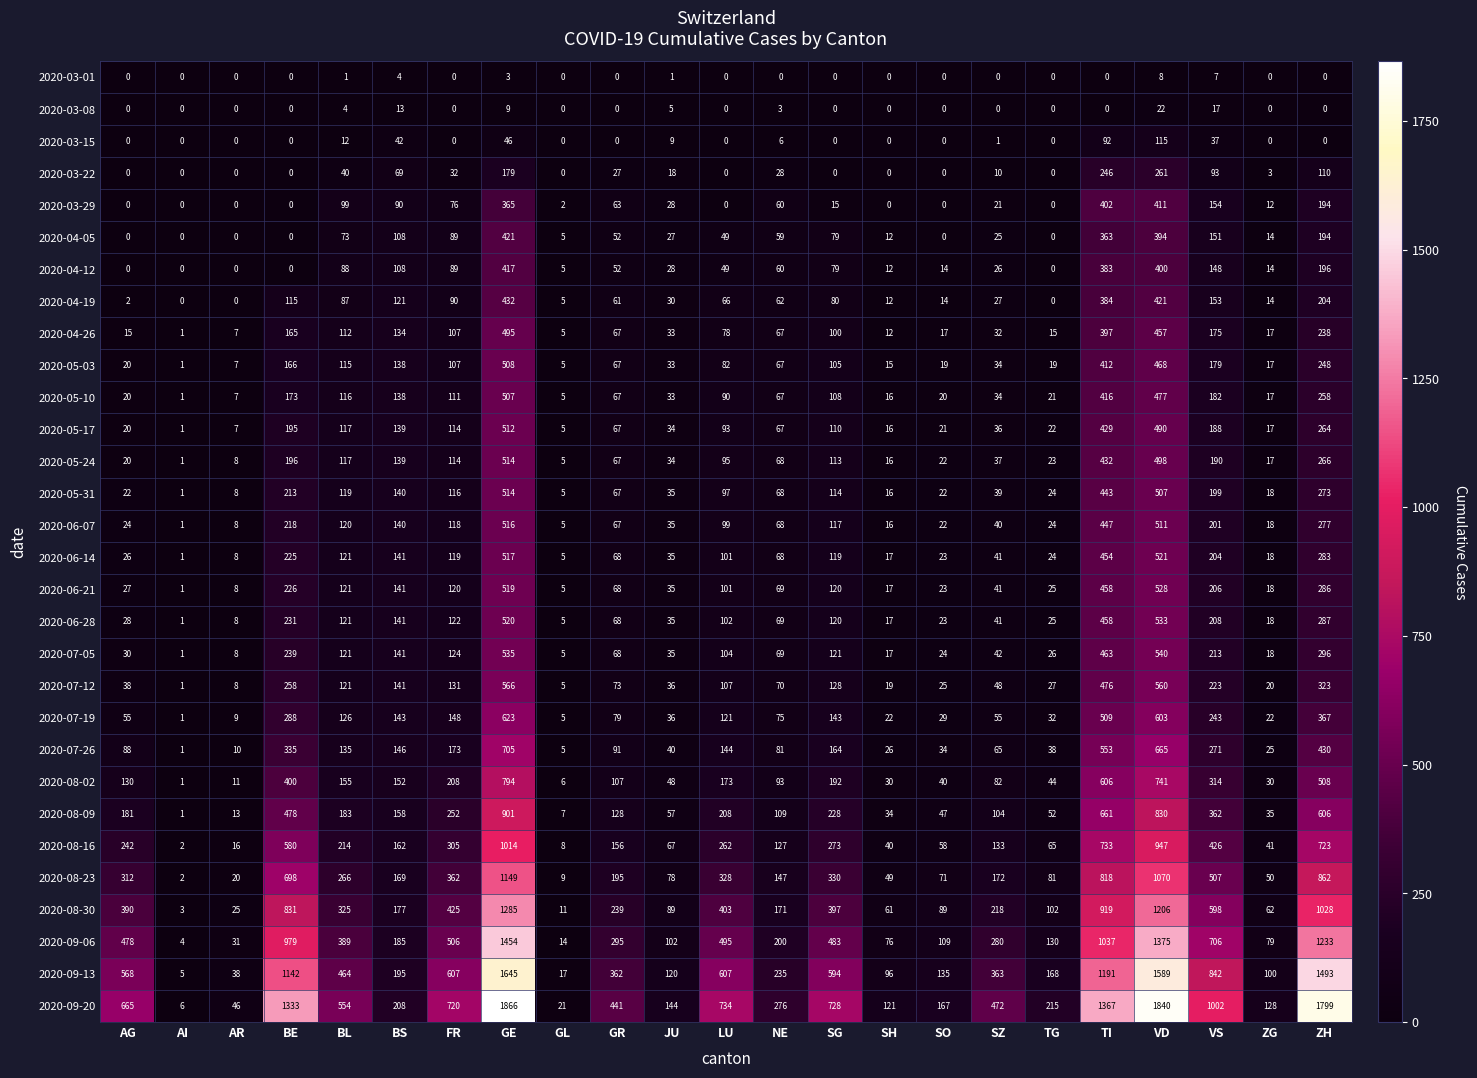

The value of 2020-05-17 at BE is 286. True or false?

False